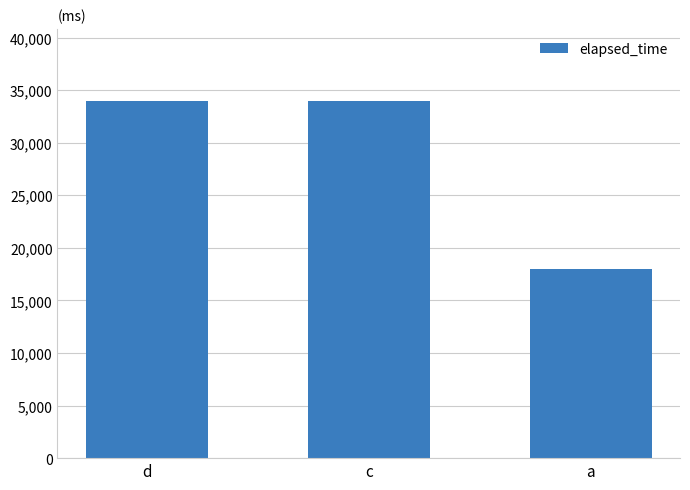

The chart shows a value of 34000 at c. True or false?

True